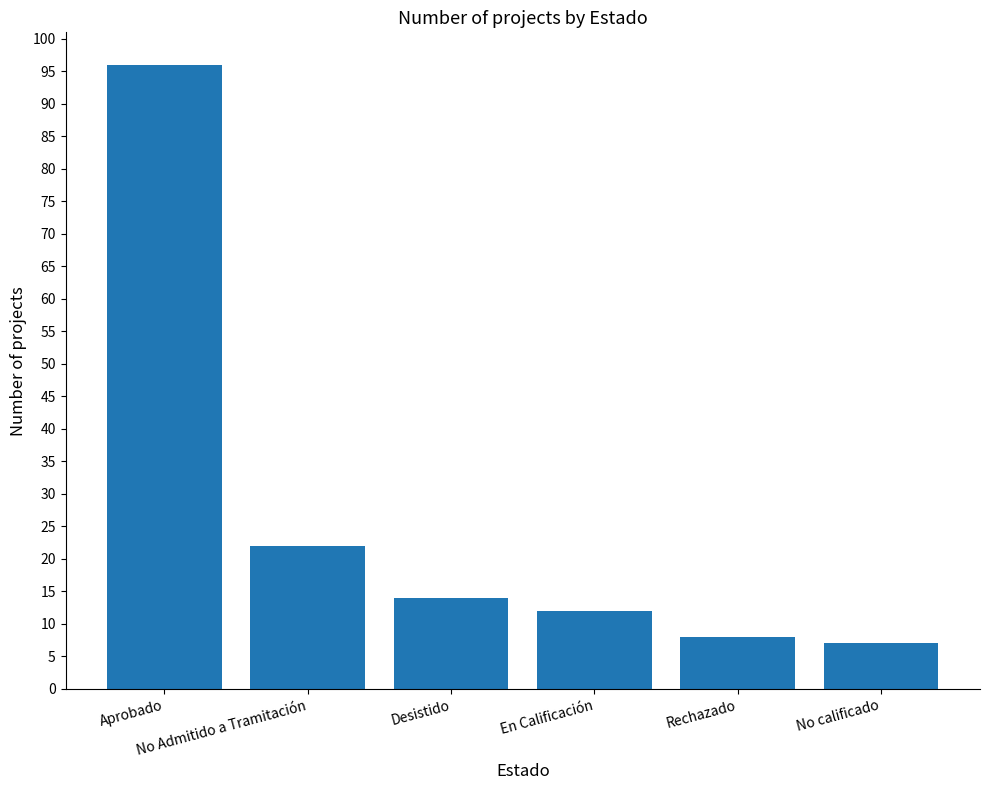

The value at Aprobado is 132. True or false?

False